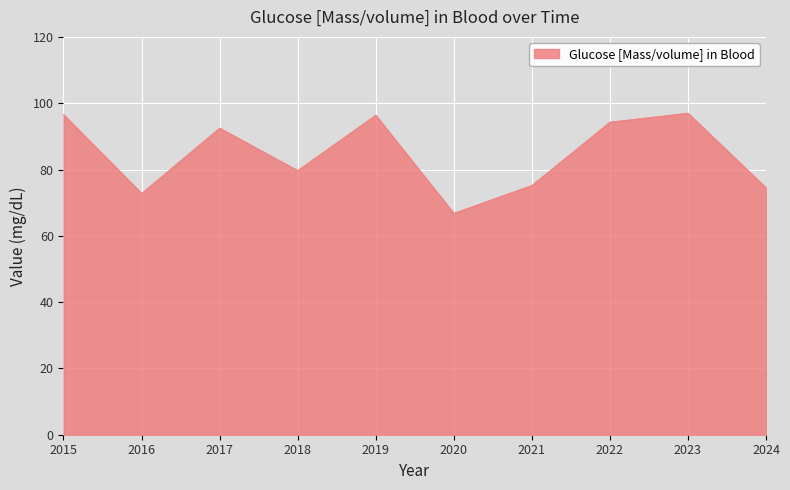

What is the difference between the values at 2024 and 2018?

5.2